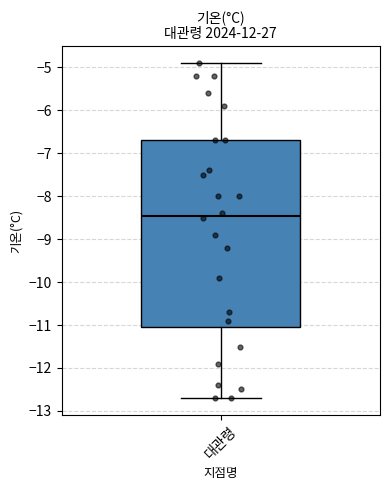

Read this box plot against the y-axis: the position of the median line, the range covered by the box, and the ends of both whiskers. The values are not printed on the chart, so give them approximately, as read against the axis.

median -8.4, box -11.0 to -6.7, whiskers -12.7 to -4.9